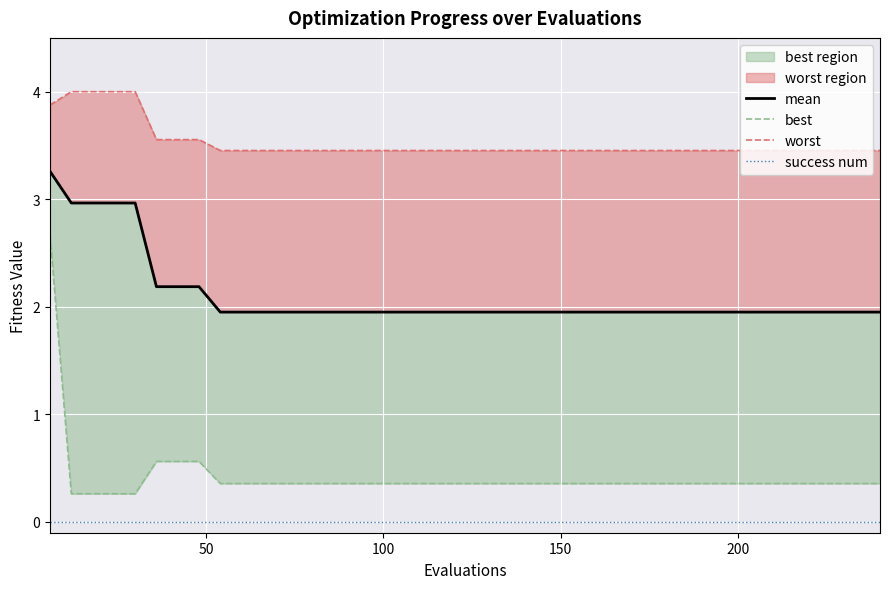

True or false: mean and best cross at least once.

False